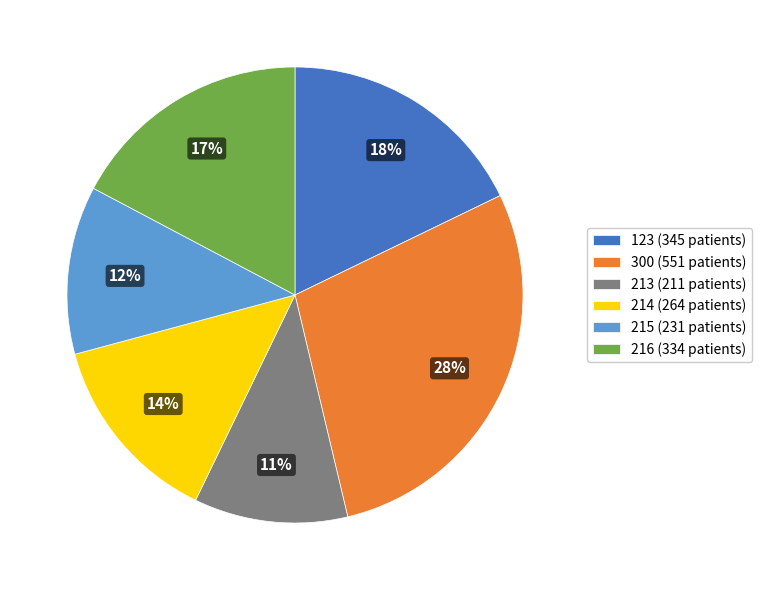

Between 300 and 123, which is larger?

300